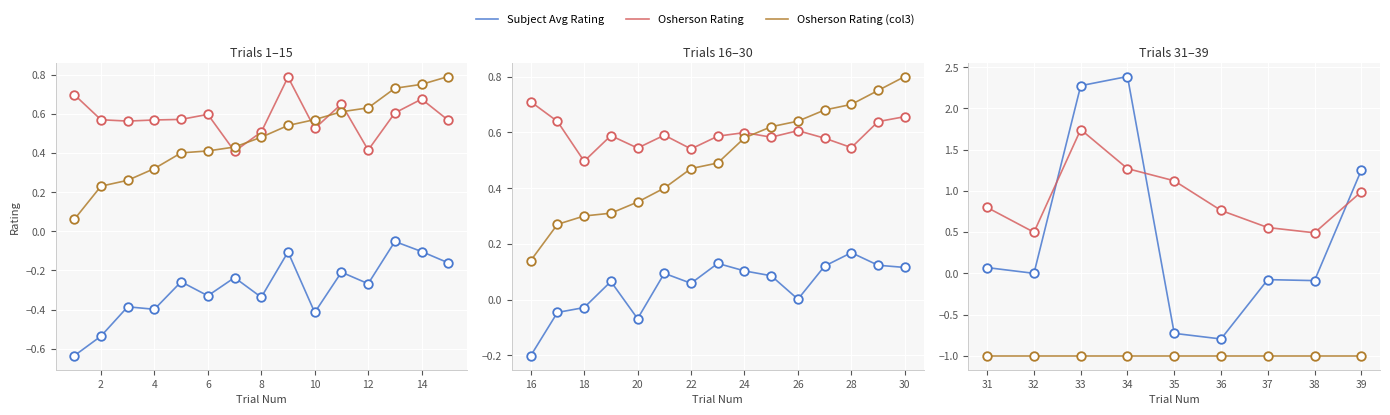

Which series contains the lowest Y value?

Osherson Rating (col3)